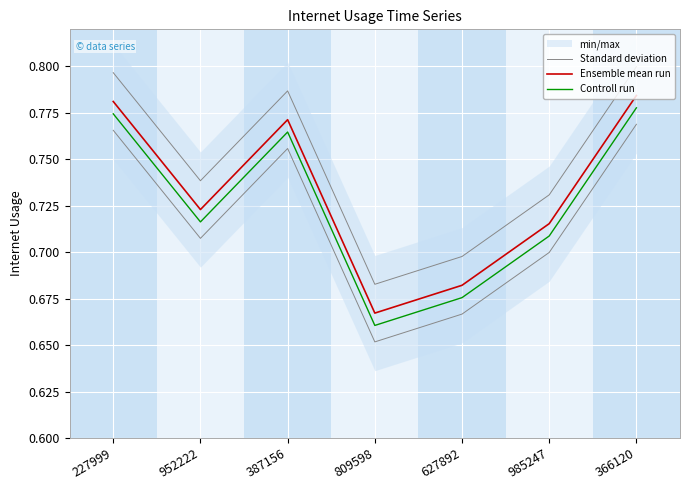

Read the Controll run value at 952222.

0.7